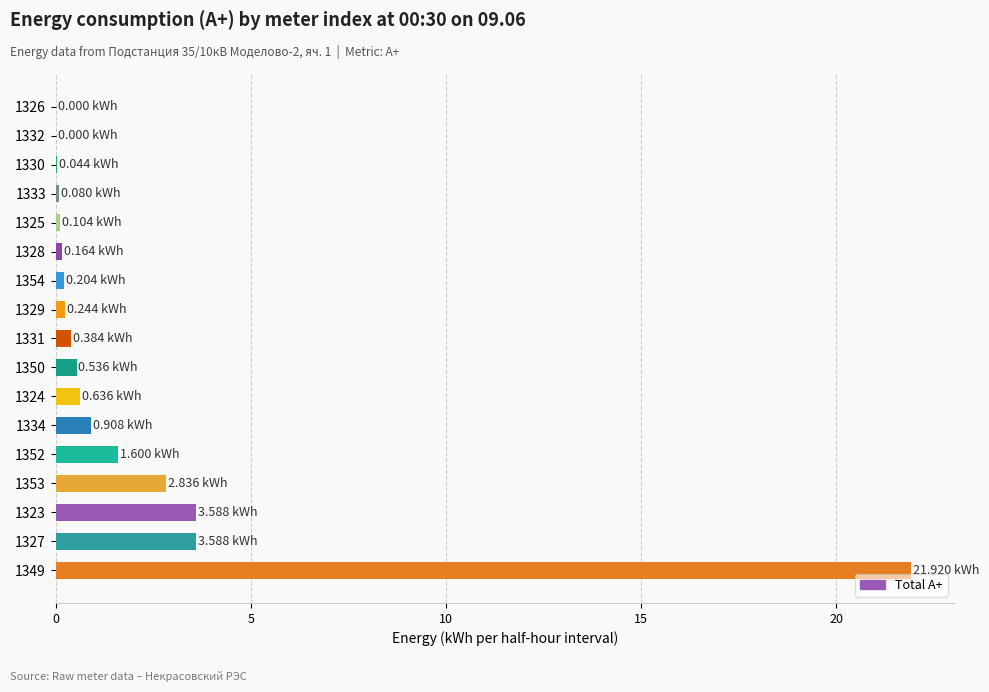

What is the change in value from 1327 to 1326?

-3.6